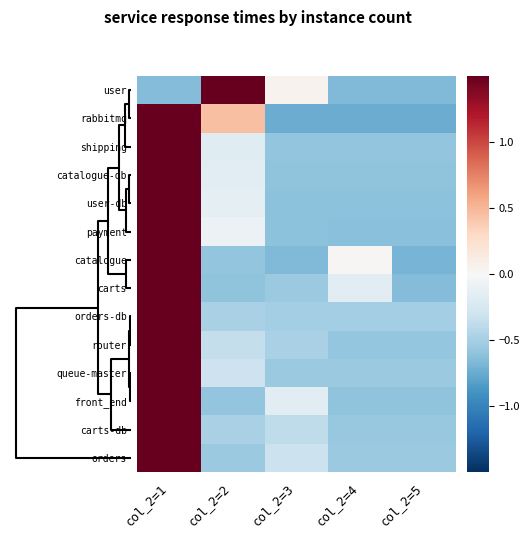

What is the total value across all series at col_2=1?

24.8